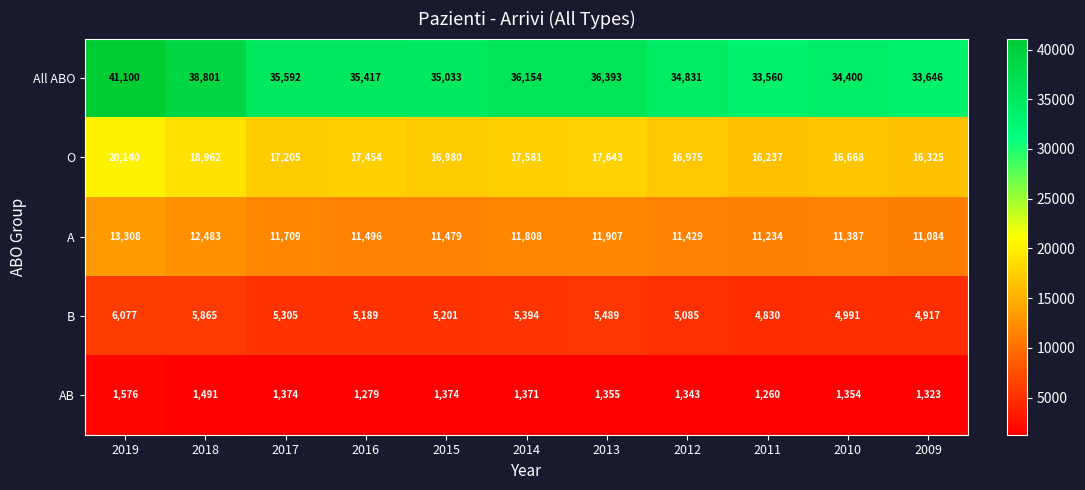

The All ABO series shows 13364 at 2009. True or false?

False